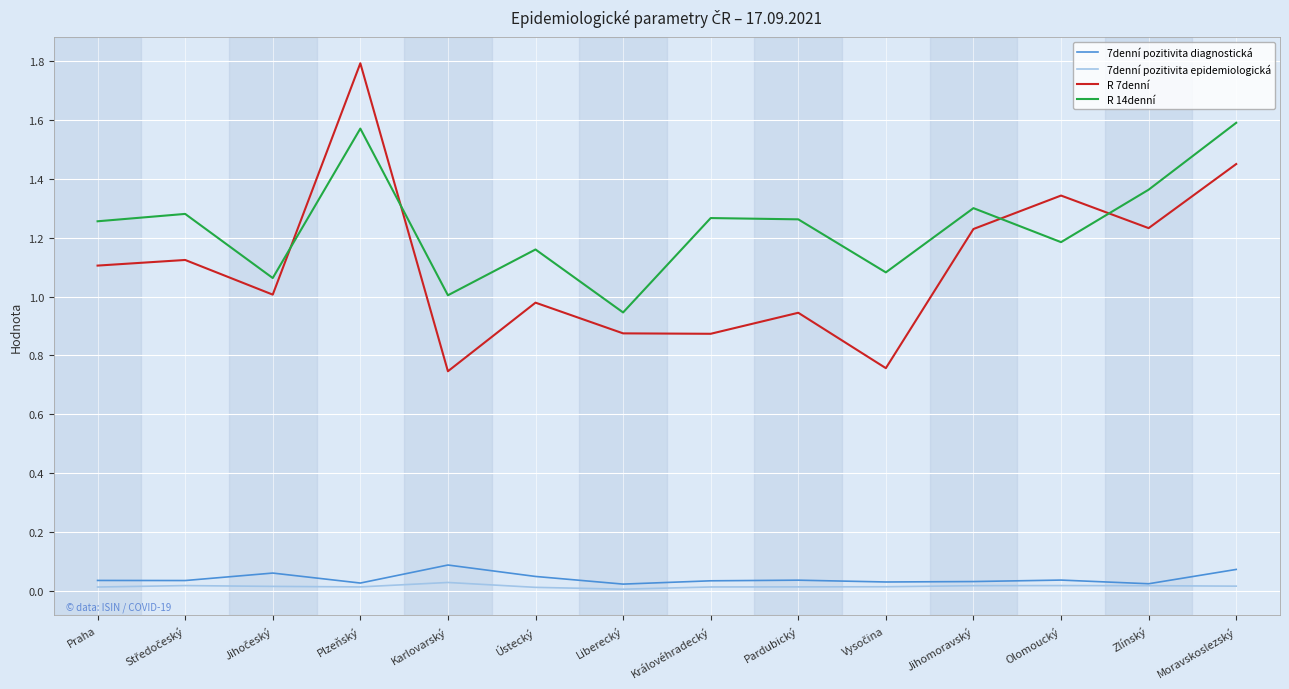

What position from the right is Plzeňský?

11